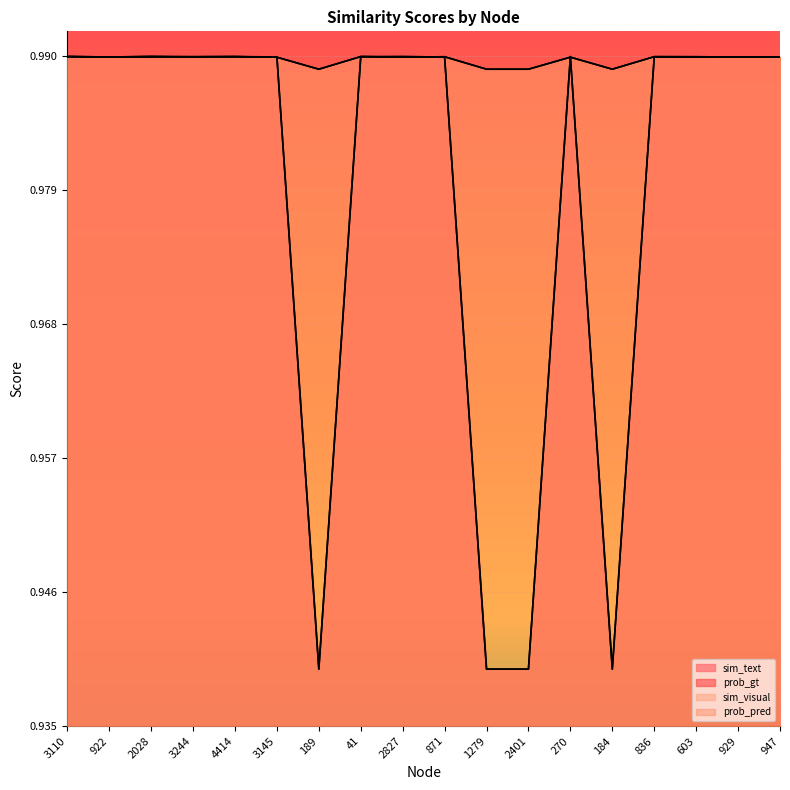

How many distinct data groups are displayed?

4